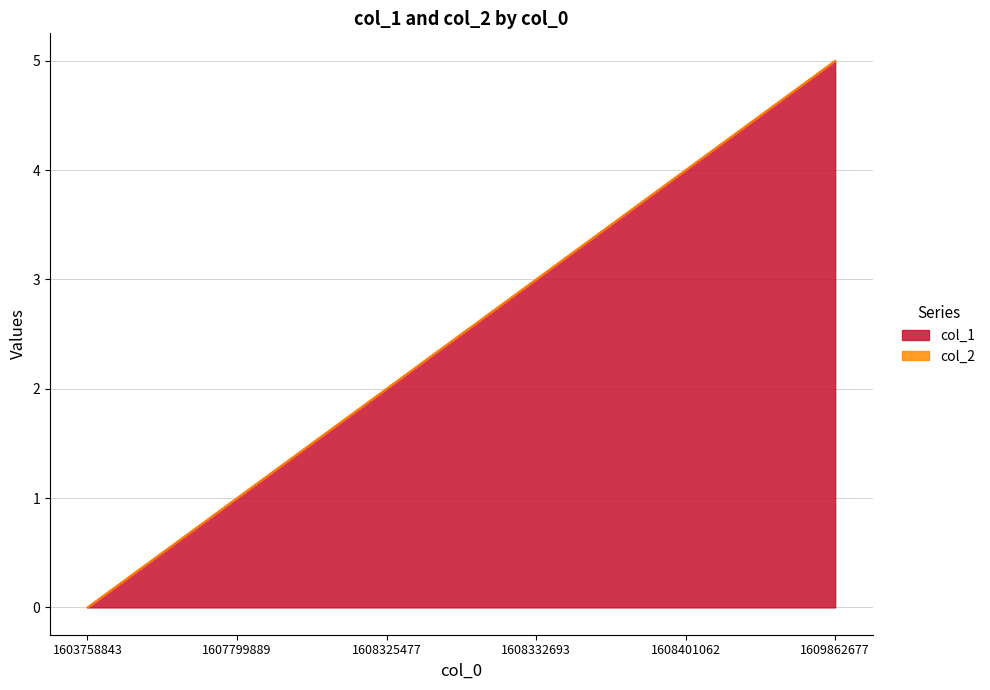

True or false: the data has more than 0 interior local peaks.

False